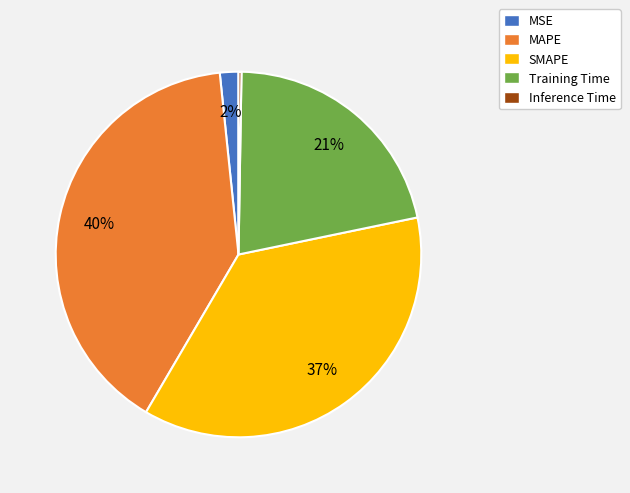

To the nearest percent, what percentage of the pie is SMAPE?

37%